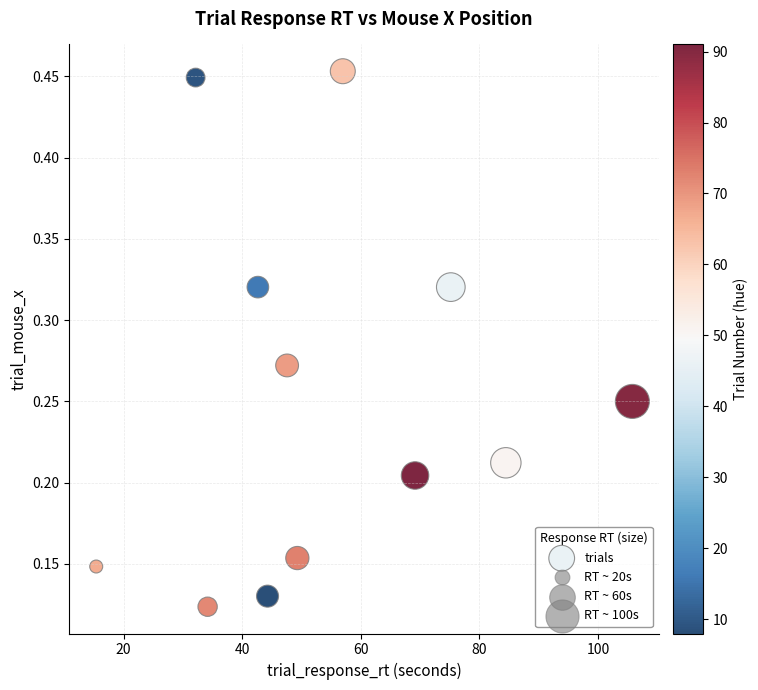

What is the average X value?

54.7